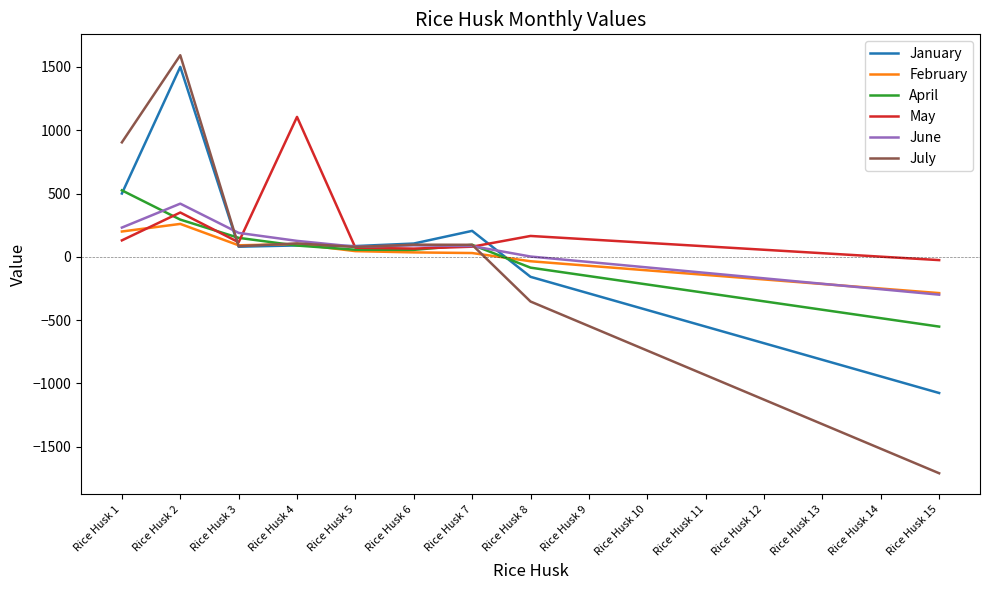

How many values in the April series exceed -85?

7